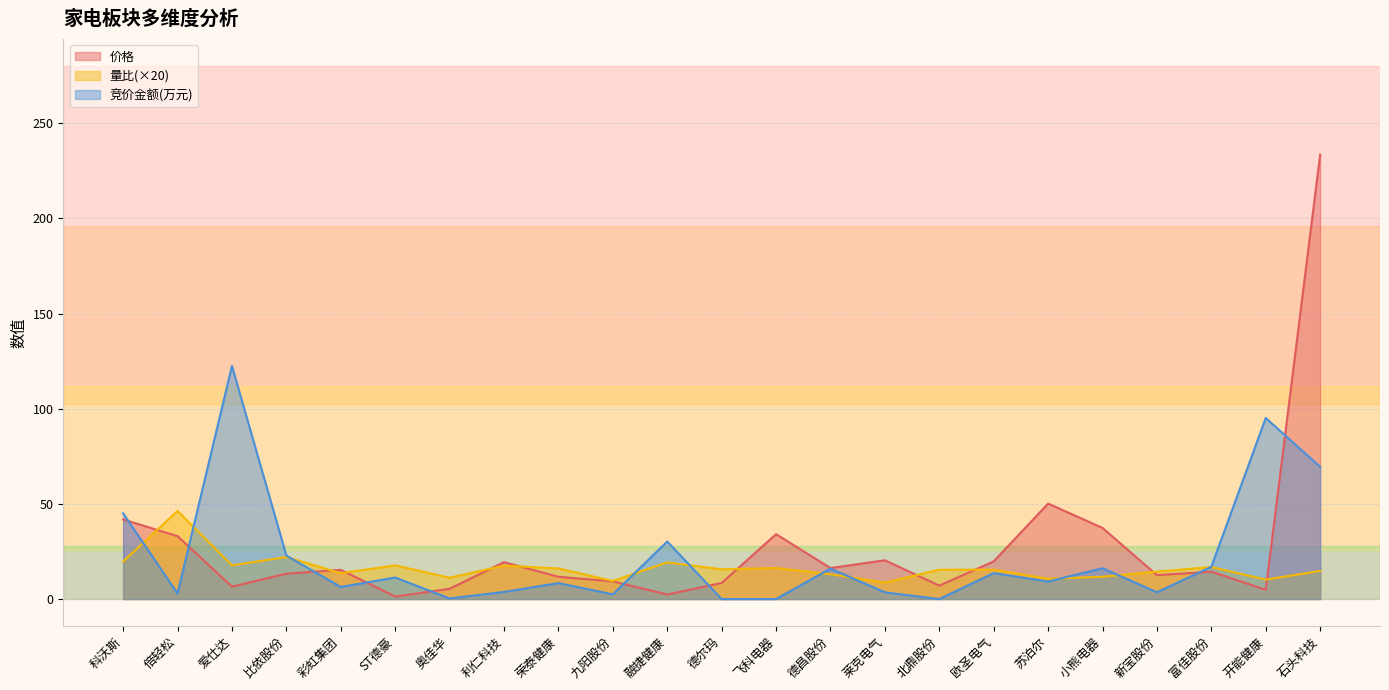

In 竞价金额, how many points are higher than both neighbors (excluding endpoints)?

8